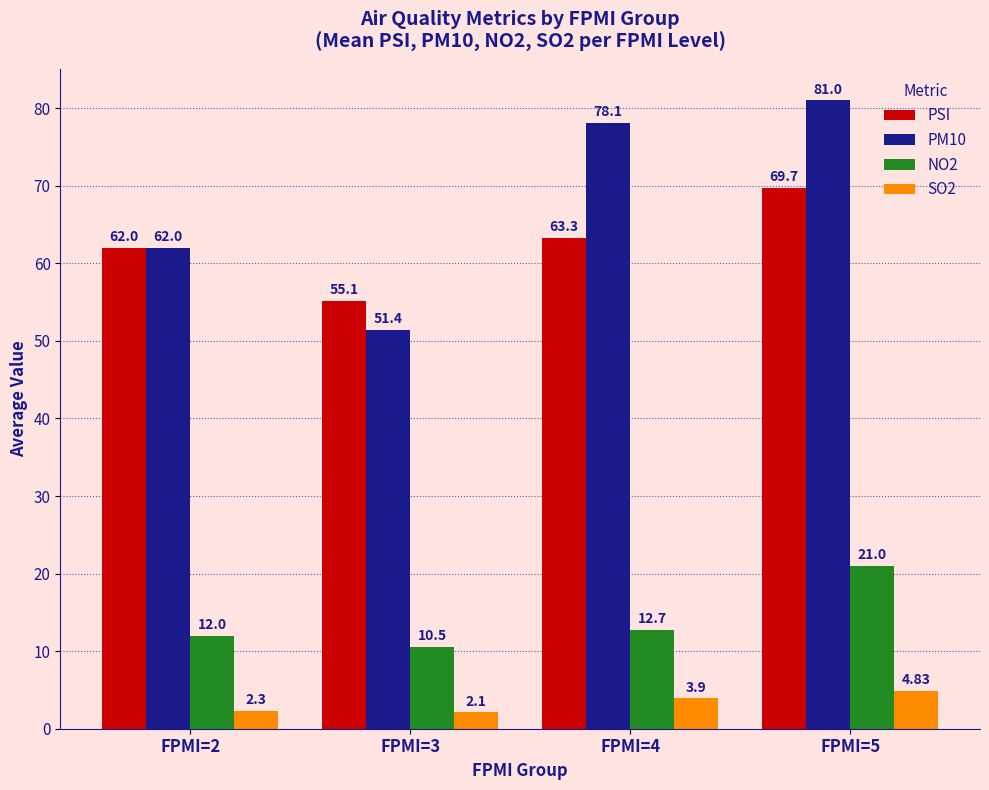

The PM10 series shows 41.8 at FPMI=4. True or false?

False